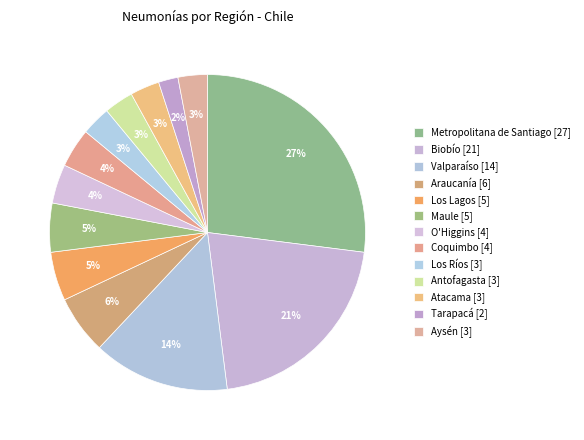

How many slices are in this pie chart?

13